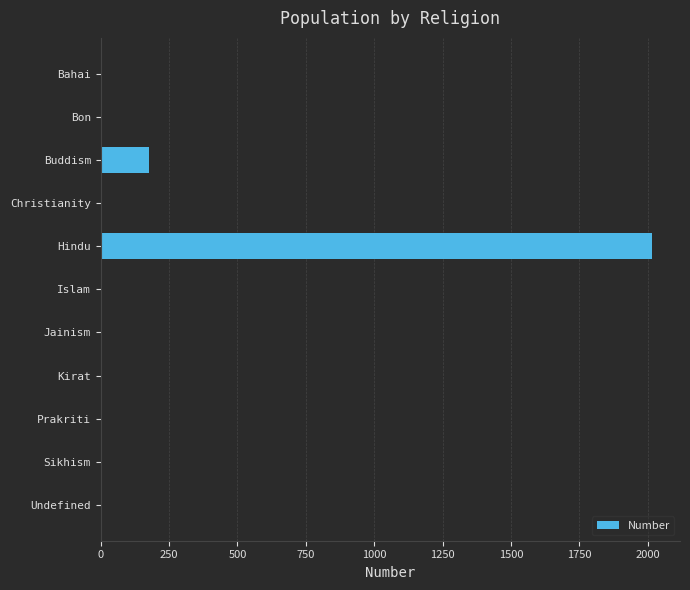

Reading top to bottom, extract all data points from this chart.

Bahai=0	Bon=0	Buddism=176	Christianity=0	Hindu=2017	Islam=0	Jainism=0	Kirat=0	Prakriti=0	Sikhism=0	Undefined=0